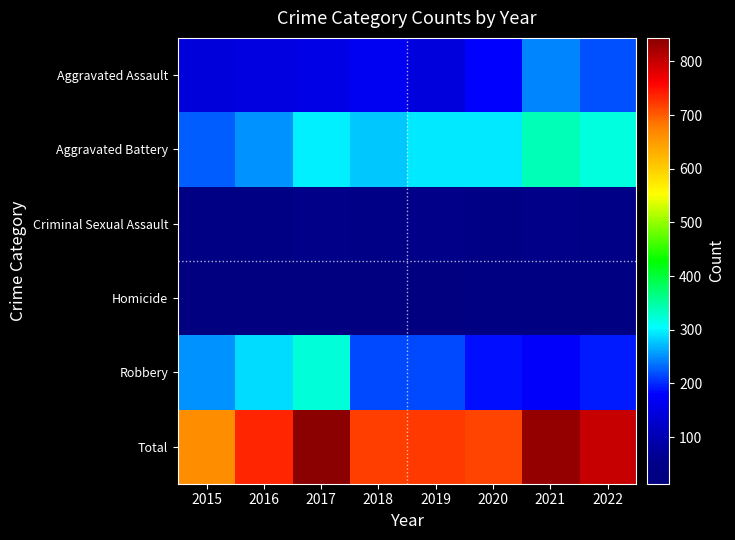

Reading right to left, transcribe all the data shown in this chart.

Aggravated Assault: 2022=218	2021=244	2020=180	2019=144	2018=166	2017=154	2016=149	2015=142
Aggravated Battery: 2022=319	2021=339	2020=293	2019=294	2018=276	2017=296	2016=251	2015=226
Criminal Sexual Assault: 2022=42	2021=50	2020=32	2019=50	2018=43	2017=50	2016=31	2015=30
Homicide: 2022=29	2021=27	2020=24	2019=17	2018=18	2017=21	2016=16	2015=13
Robbery: 2022=193	2021=176	2020=188	2019=216	2018=216	2017=323	2016=288	2015=253
Total: 2022=801	2021=836	2020=717	2019=721	2018=719	2017=844	2016=735	2015=664